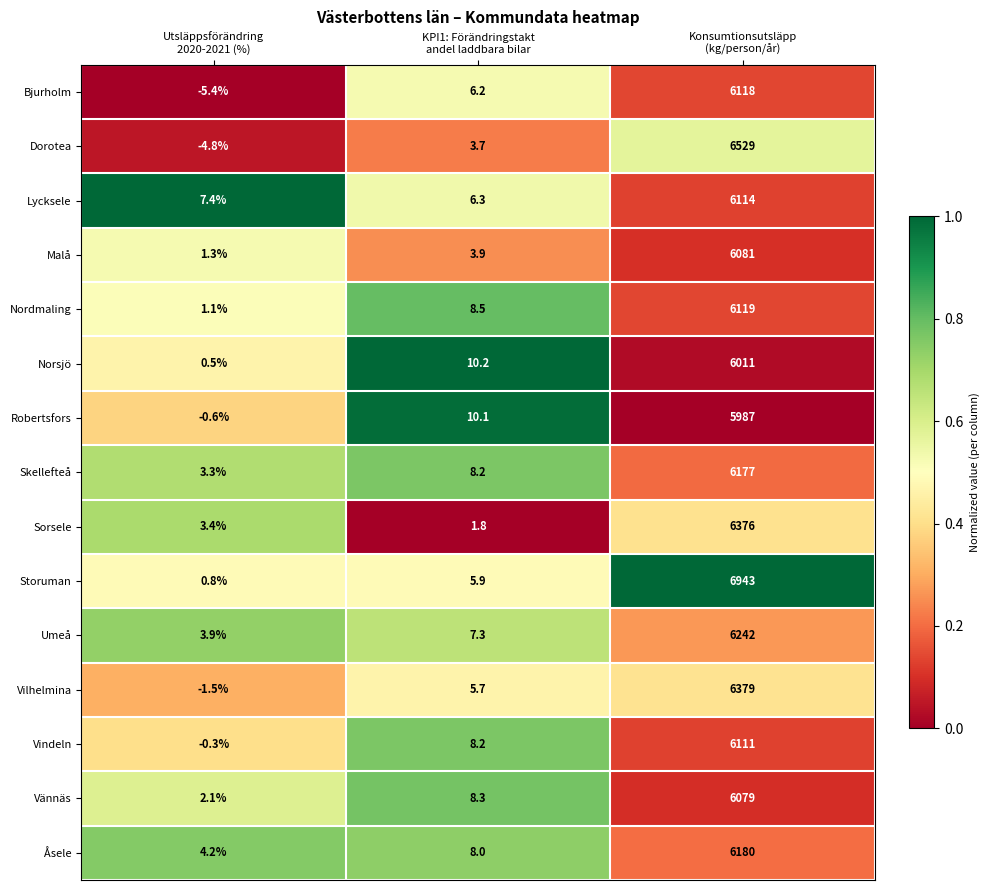

What is the spread (max minus min) of values at KPI1: Förändringstakt
andel laddbara bilar?

8.4